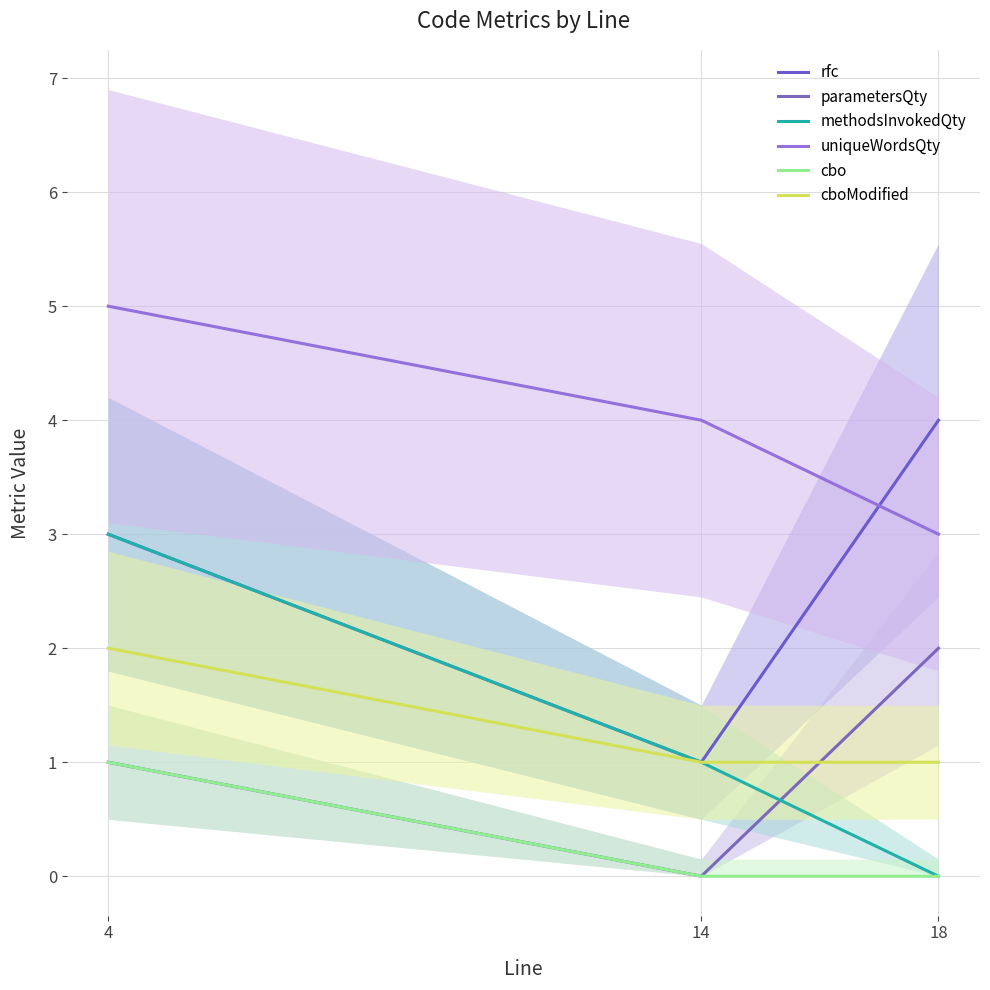

What are all the series names shown in the legend?

rfc, parametersQty, methodsInvokedQty, uniqueWordsQty, cbo, cboModified